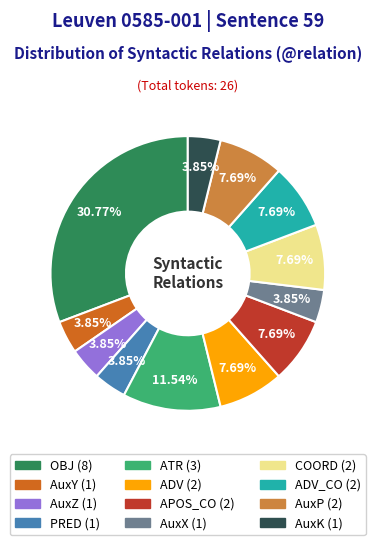

Is there any slice that represents more than half of the pie?

No